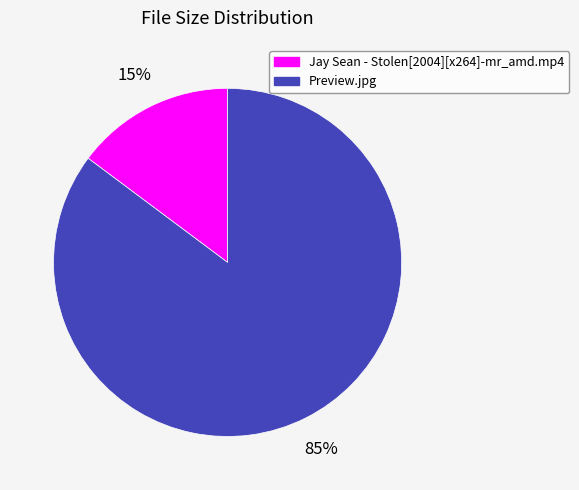

How many slices are in this pie chart?

2